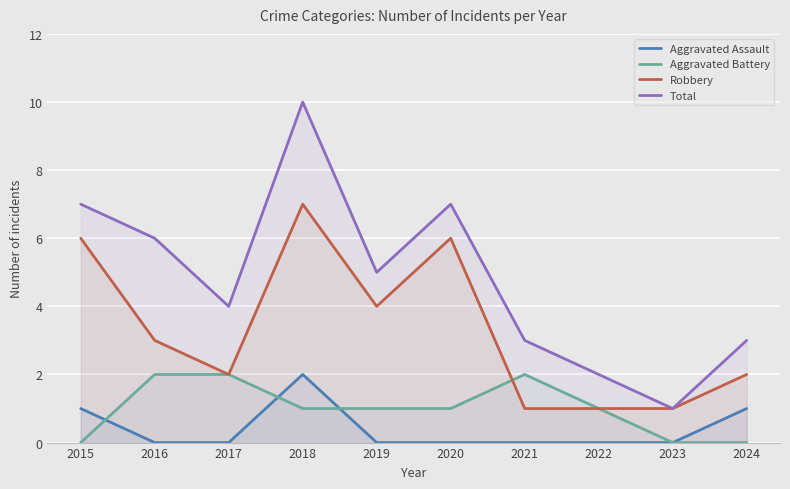

What value does the Robbery series have at 2015?

6